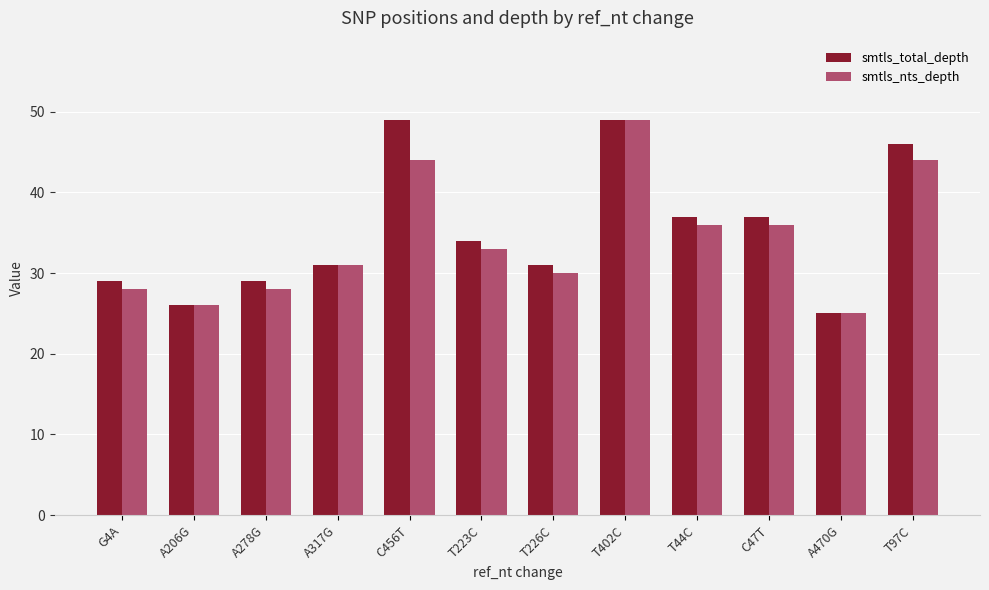

Is the value of smtls_nts_depth at C47T greater than the value of smtls_total_depth at T223C?

Yes